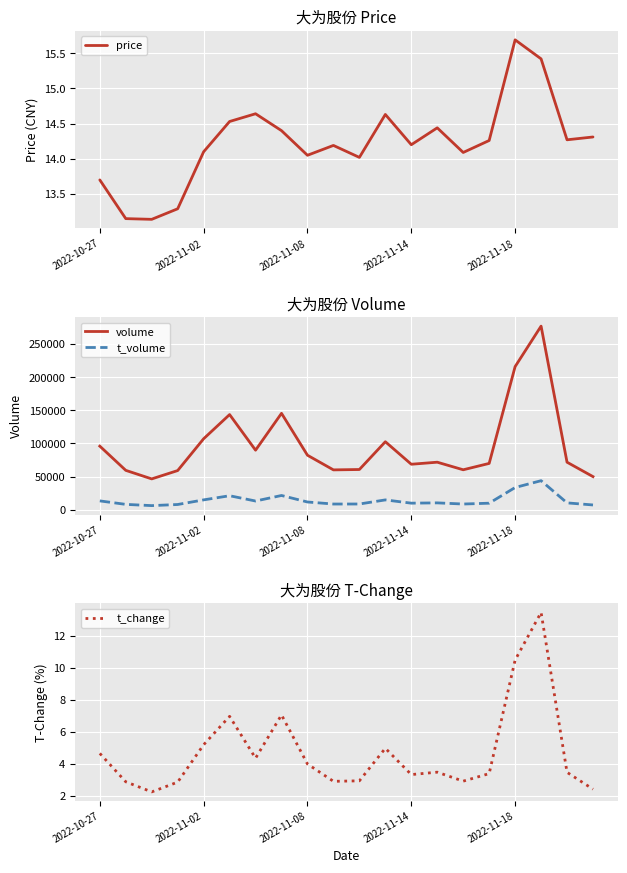

Is it true that t_volume equals 9760.0 at 15?

True